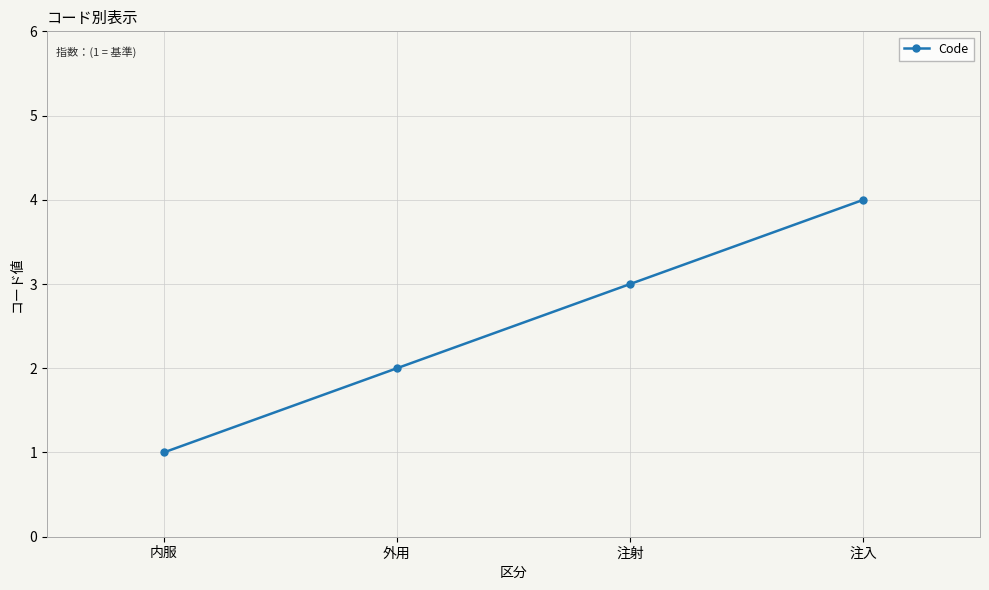

Reading left to right, extract all data points from this chart.

1	2	3	4